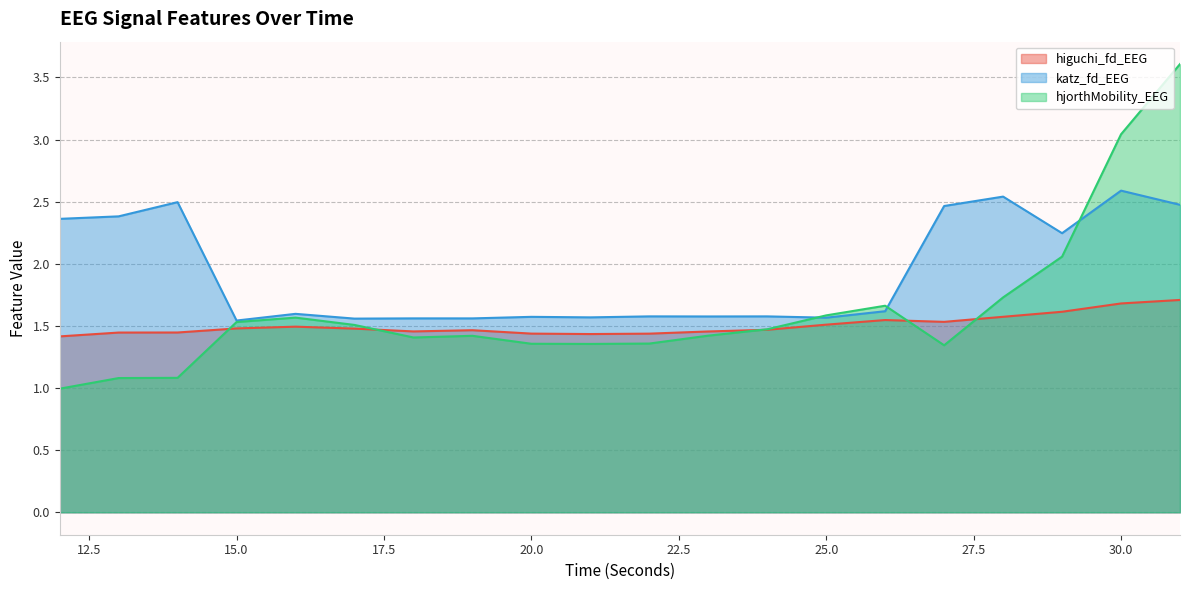

Count the number of categories in the chart.

20